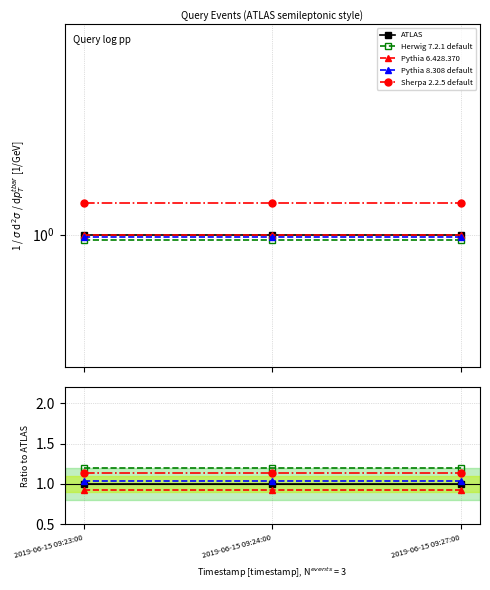

How many lines are shown in the chart?

5